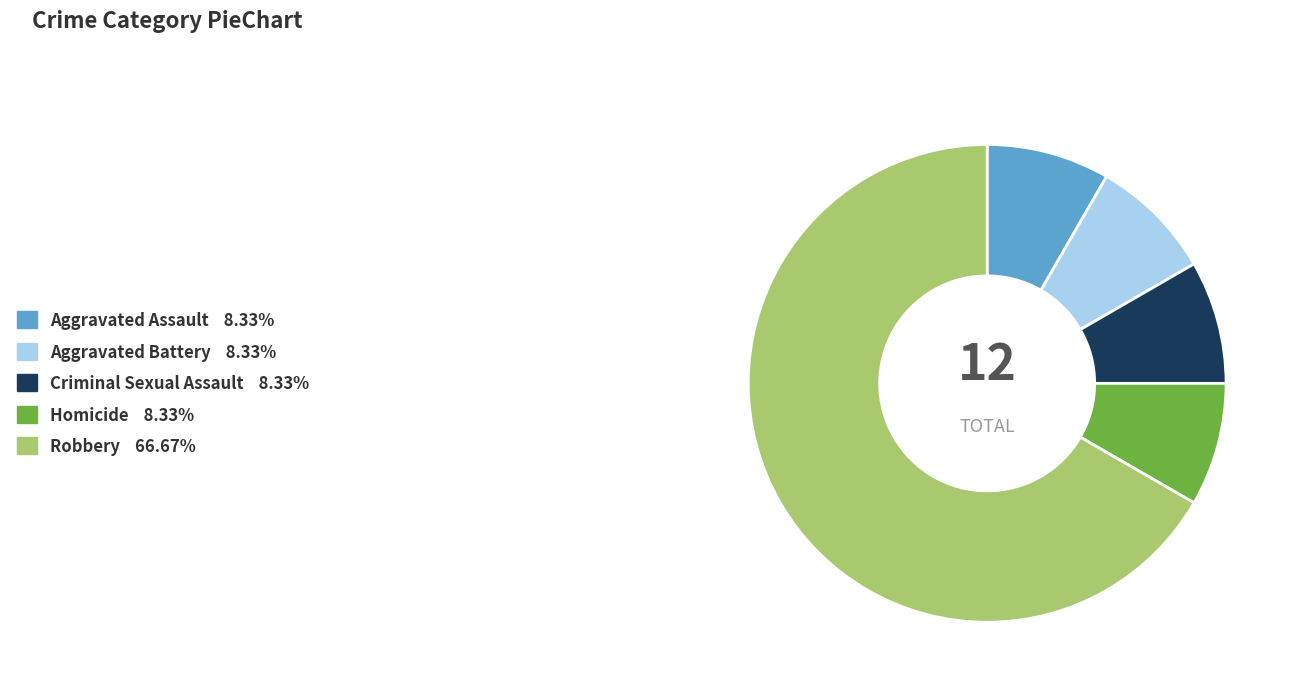

Combined, do Aggravated Battery and Homicide account for over 50%?

No